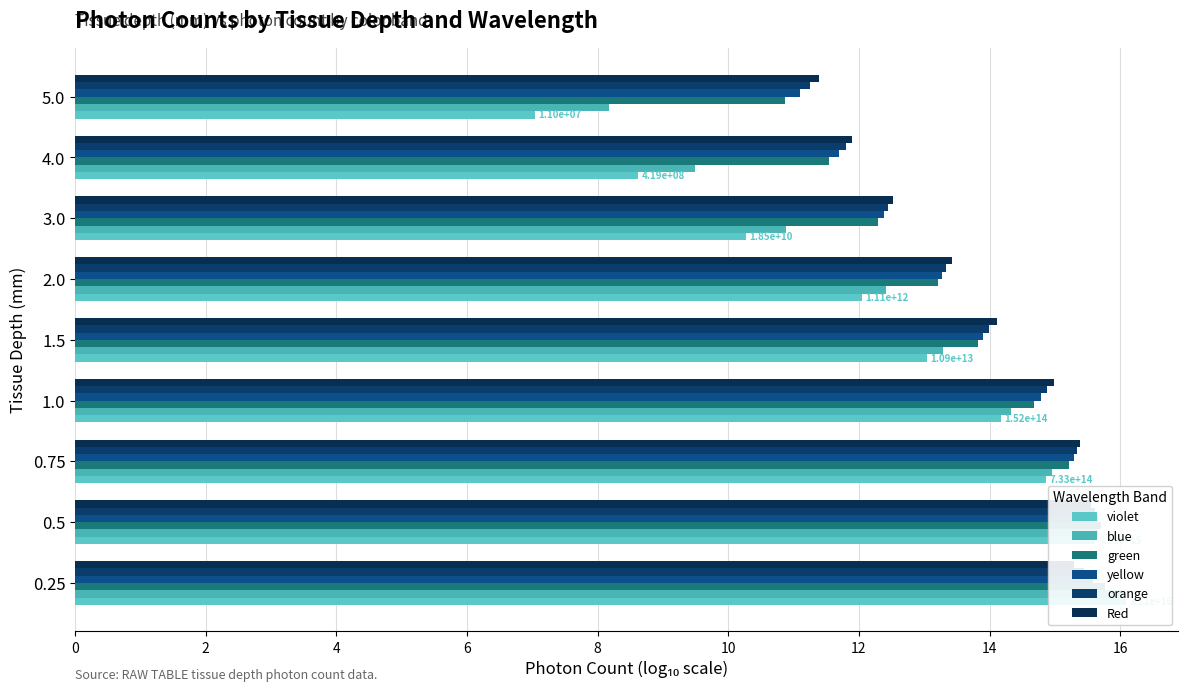

True or false: orange has a value of 27.1 at 4.

False